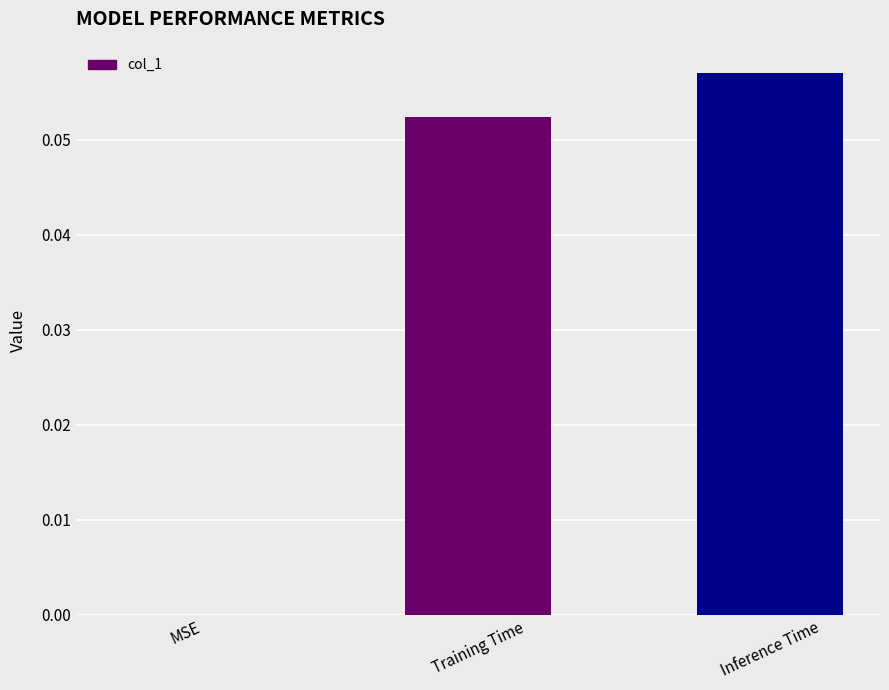

At which category does the chart reach its peak across all series?

Inference Time